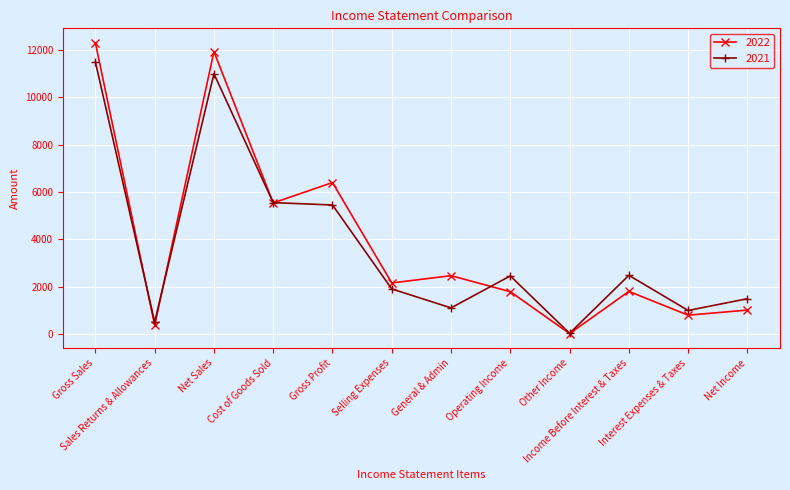

True or false: 2022 has a value of 1784.2 at Operating Income.

True